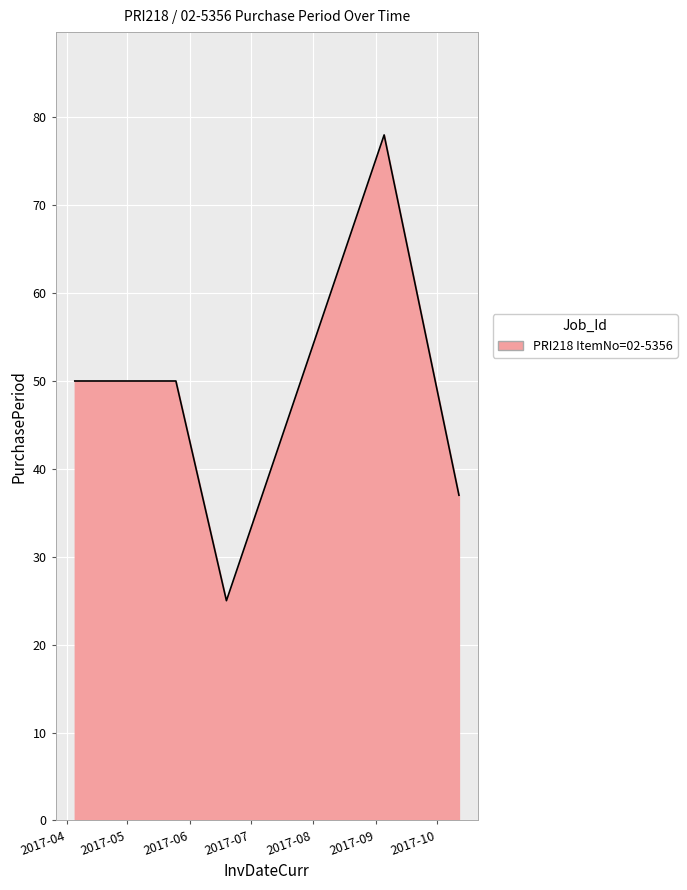

How many interior local valleys (lower than both neighbors) does the data have?

1